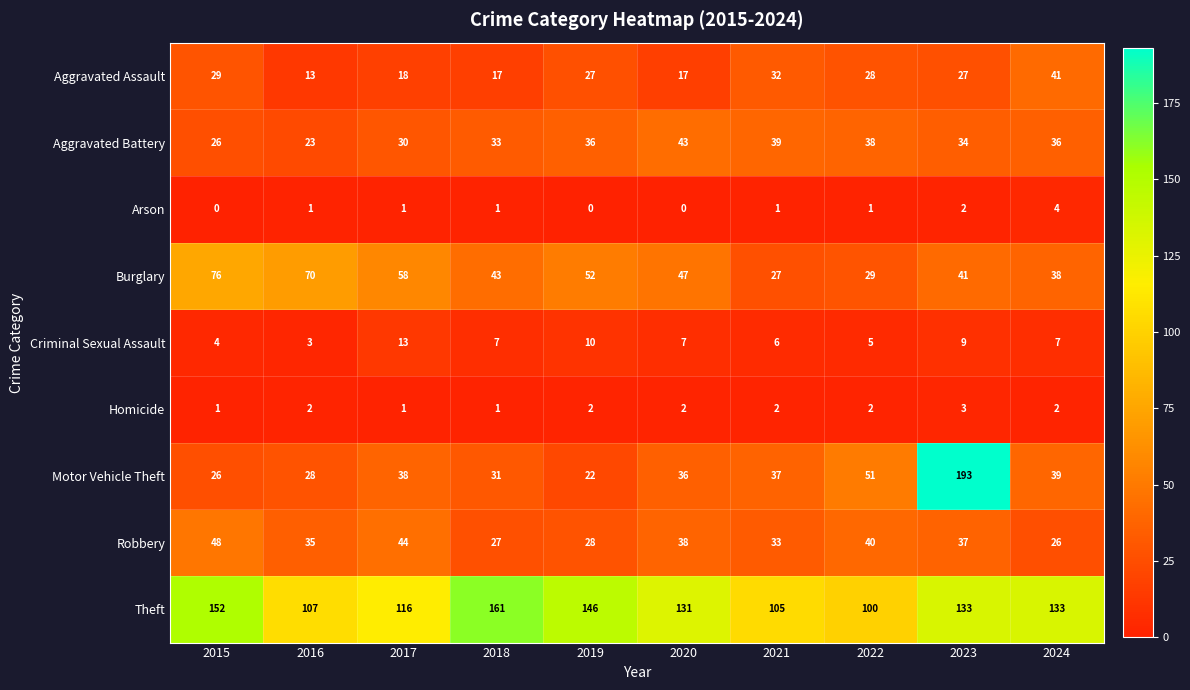

Between 2016 and 2022, which series saw the biggest shift?

Burglary